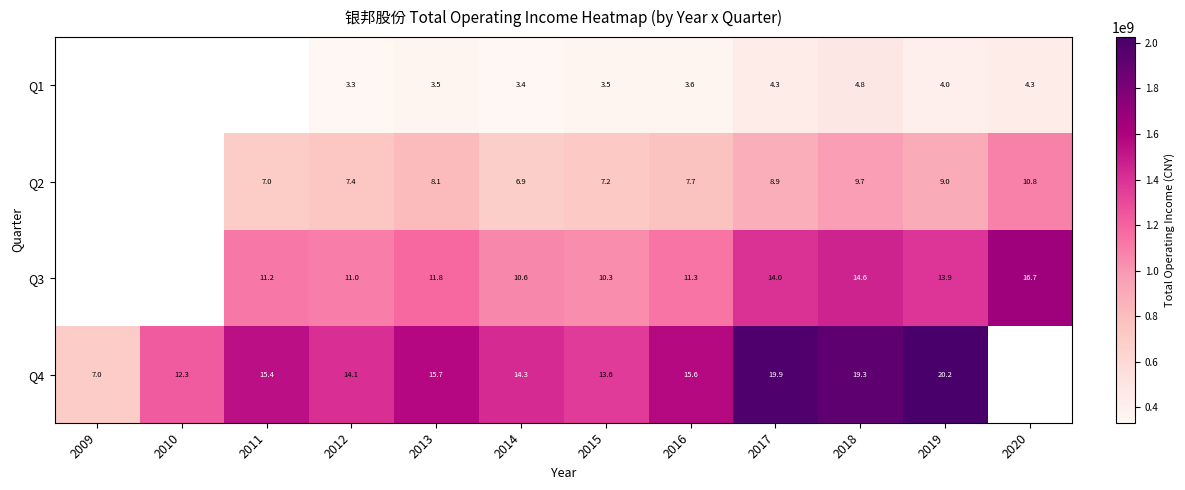

Which category has the lowest value across all series?

2012